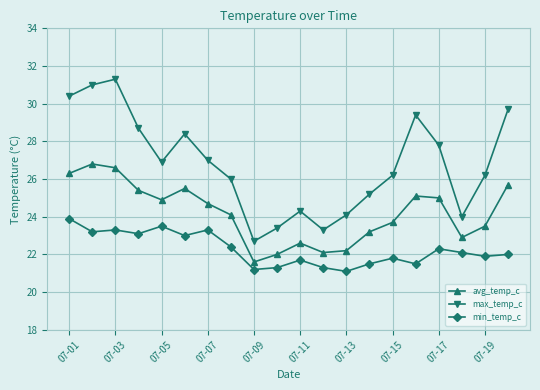

Reading left to right, list all the values displayed in this chart.

avg_temp_c: 26.3	26.8	26.6	25.4	24.9	25.5	24.7	24.1	21.6	22.0	22.6	22.1	22.2	23.2	23.7	25.1	25.0	22.9	23.5	25.7
max_temp_c: 30.4	31.0	31.3	28.7	26.9	28.4	27.0	26.0	22.7	23.4	24.3	23.3	24.1	25.2	26.2	29.4	27.8	24.0	26.2	29.7
min_temp_c: 23.9	23.2	23.3	23.1	23.5	23.0	23.3	22.4	21.2	21.3	21.7	21.3	21.1	21.5	21.8	21.5	22.3	22.1	21.9	22.0